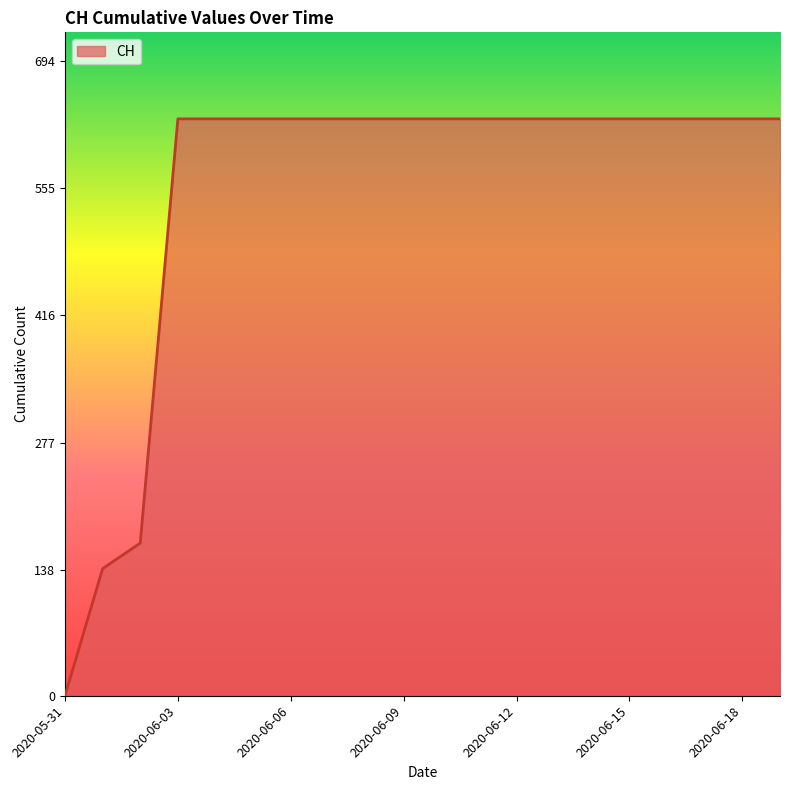

What is the difference between the maximum and minimum values?

631